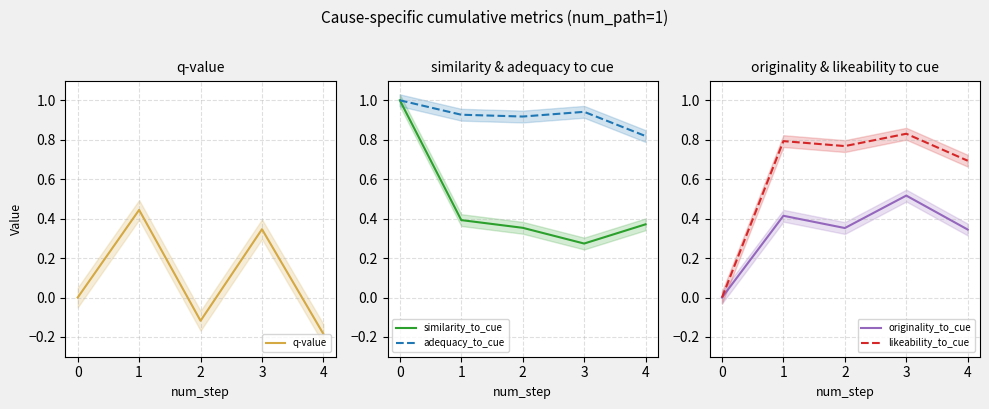

At which label is similarity_to_cue closest to 0?

3